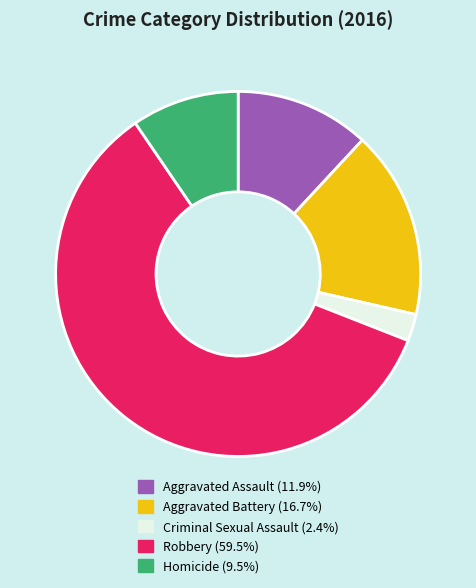

What is the ratio of the value at Homicide to the value at Robbery?

0.2